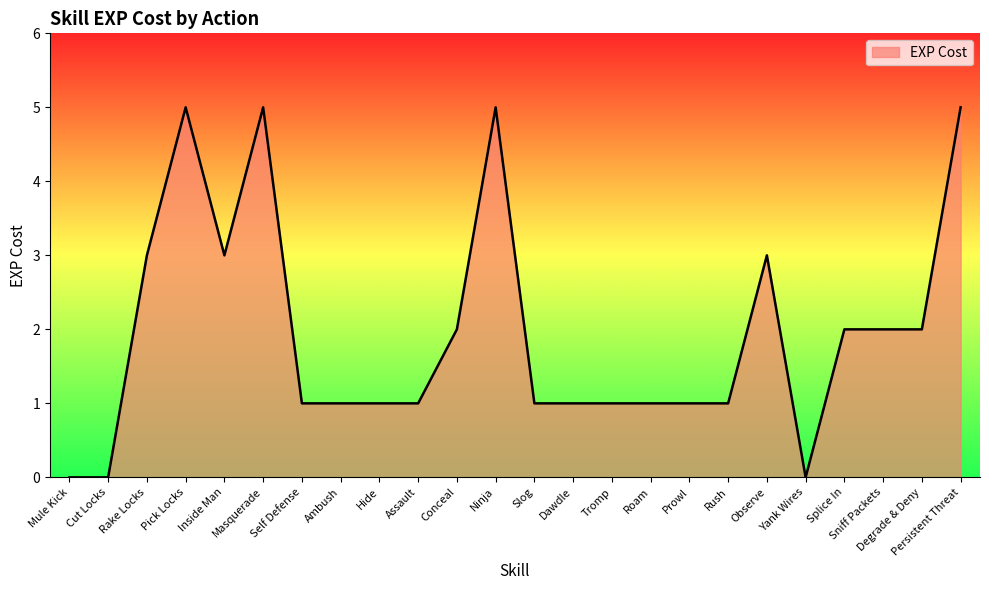

How many lines are shown in the chart?

1